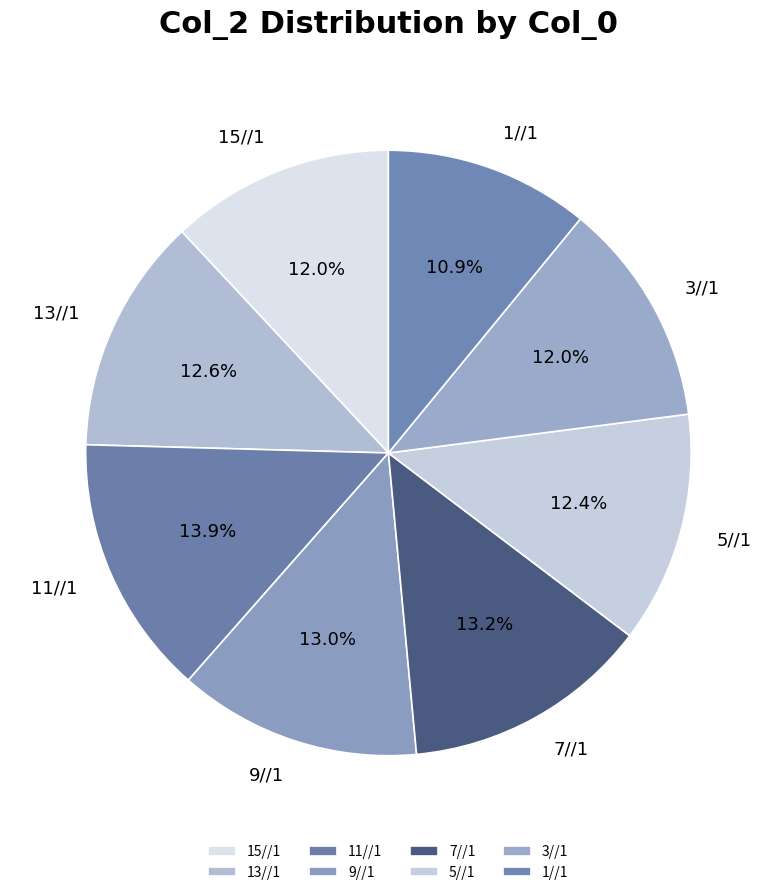

Is there any slice that represents more than half of the pie?

No